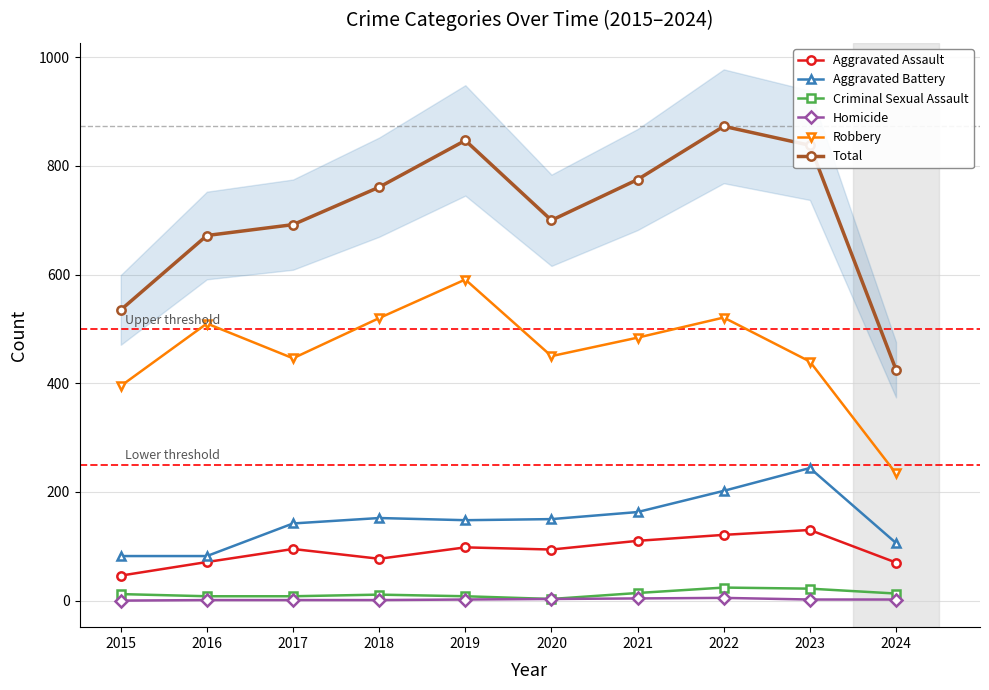

Is it true that Homicide equals 1 at 2017?

True